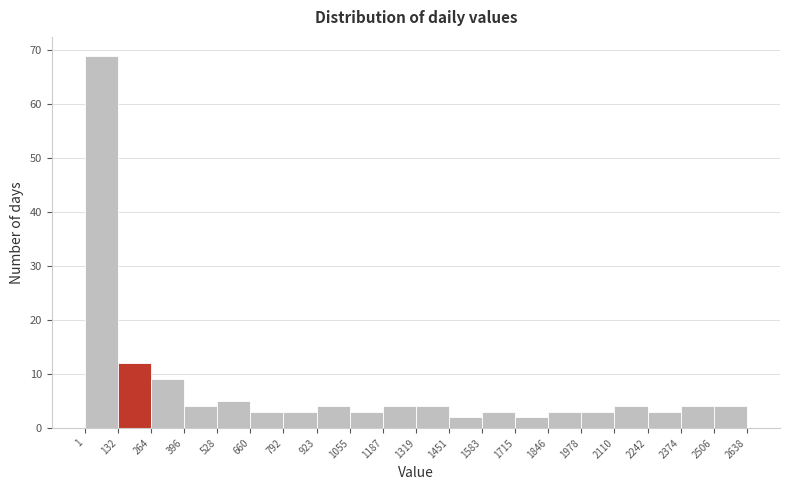

How tall is the bar that spans 2506 to 2638 on the x-axis? The values are not printed on the chart, so give them approximately, as read against the axis.

4